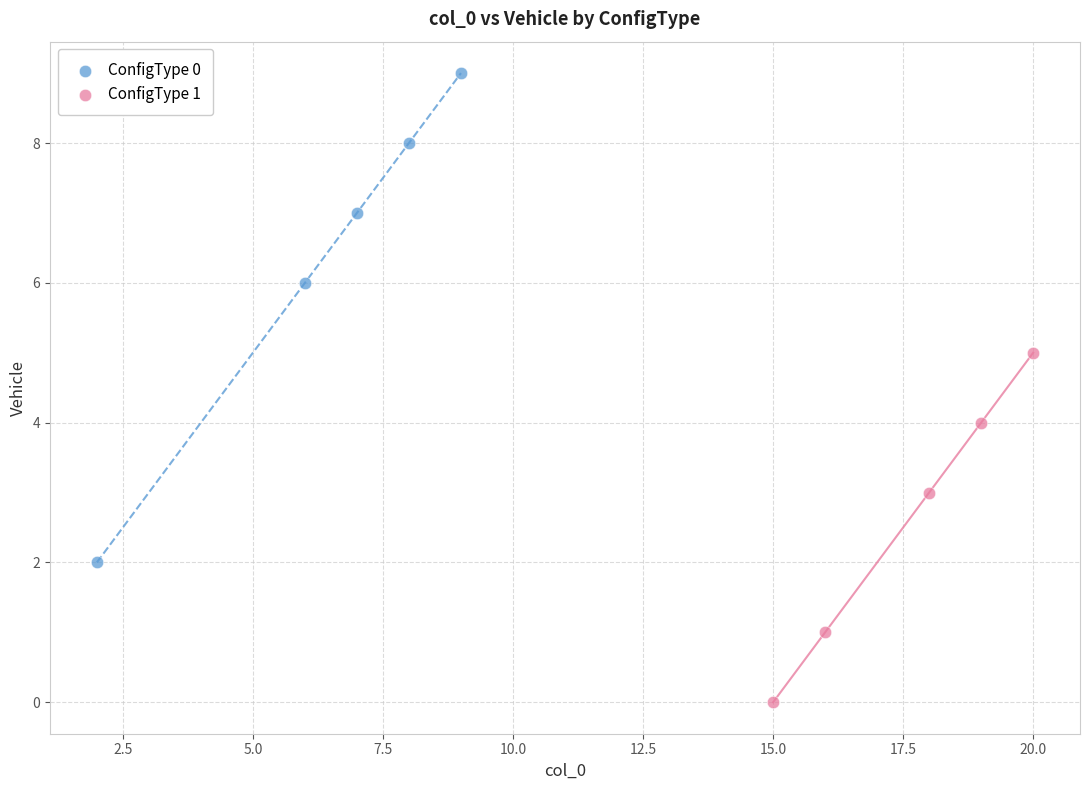

Which series reaches the minimum Y coordinate?

ConfigType 1